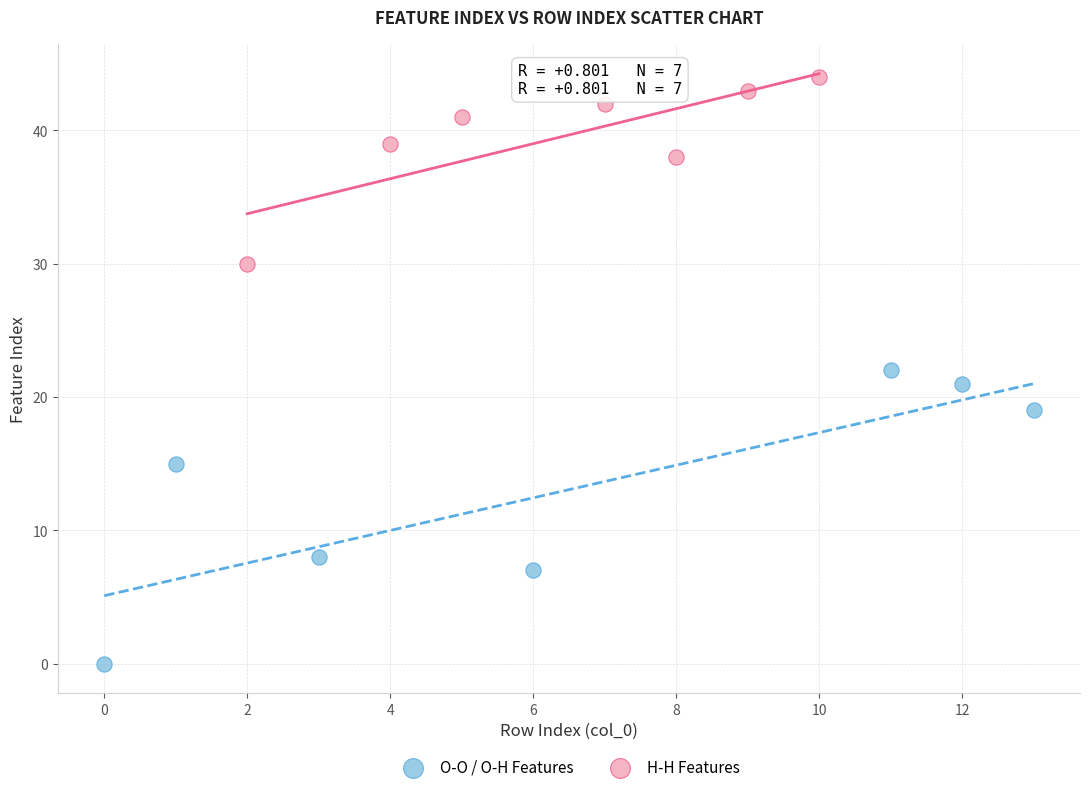

What are all the series names shown in the legend?

O-O / O-H Features, H-H Features